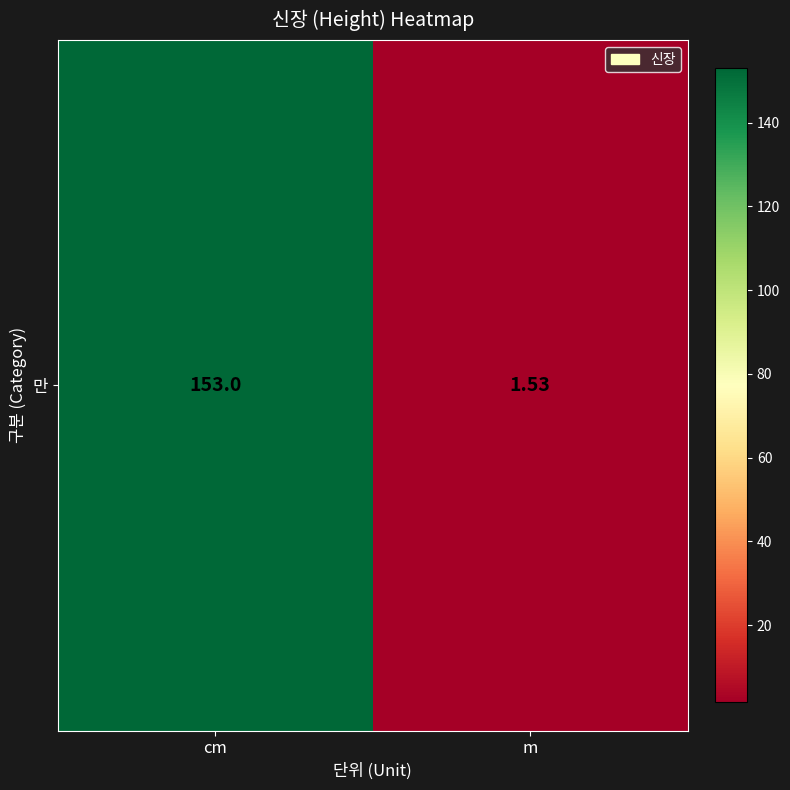

Rank the categories by value from lowest to highest.

m, cm